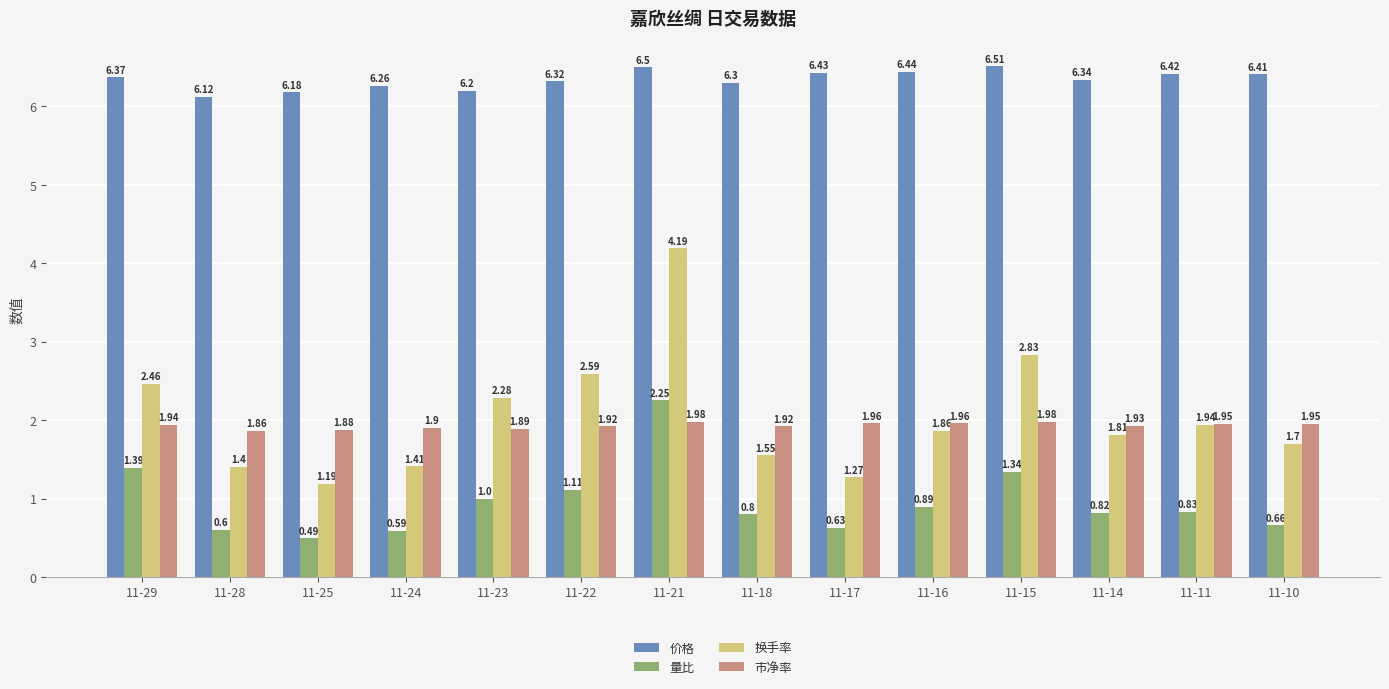

The 换手率 series shows 1.7 at 11-10. True or false?

True